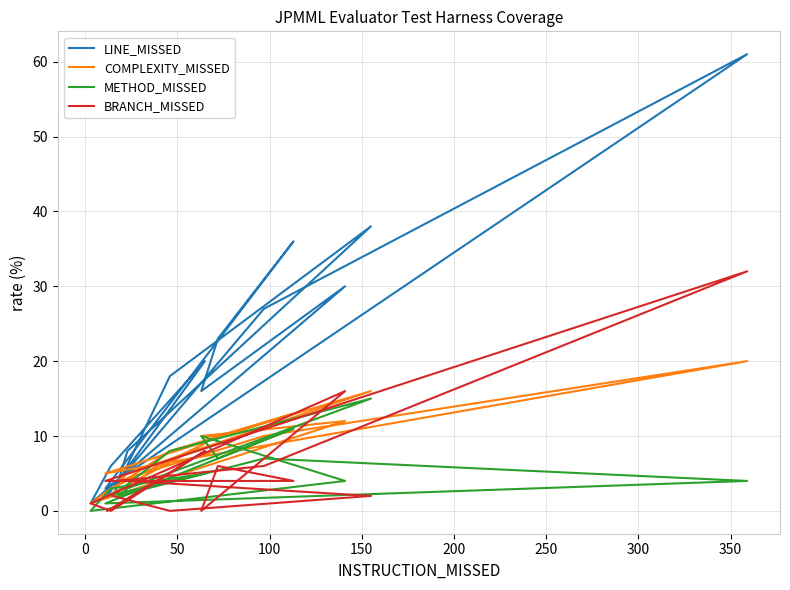

How many intersections are there between METHOD_MISSED and BRANCH_MISSED?

8